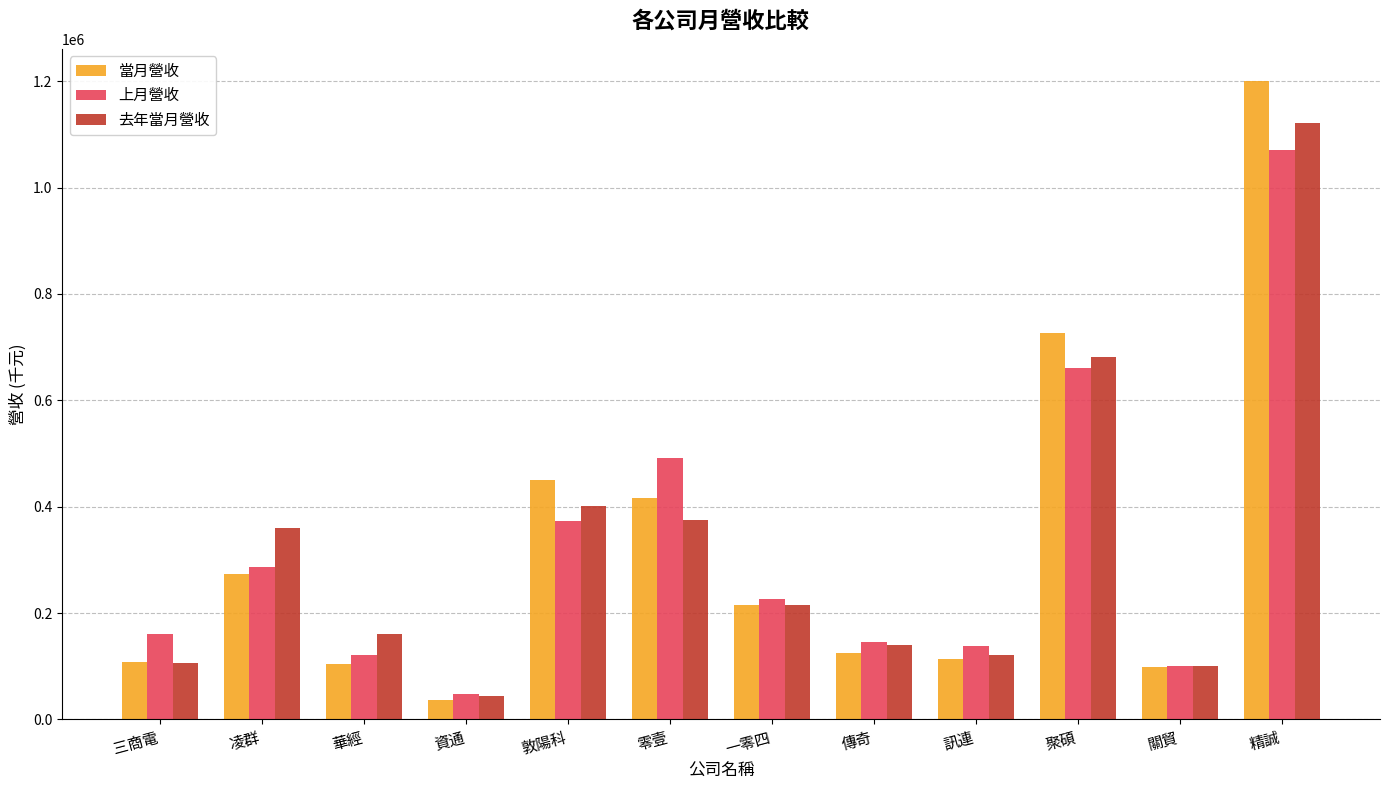

What is the difference between the 上月營收 values at 凌群 and 訊連?

149403